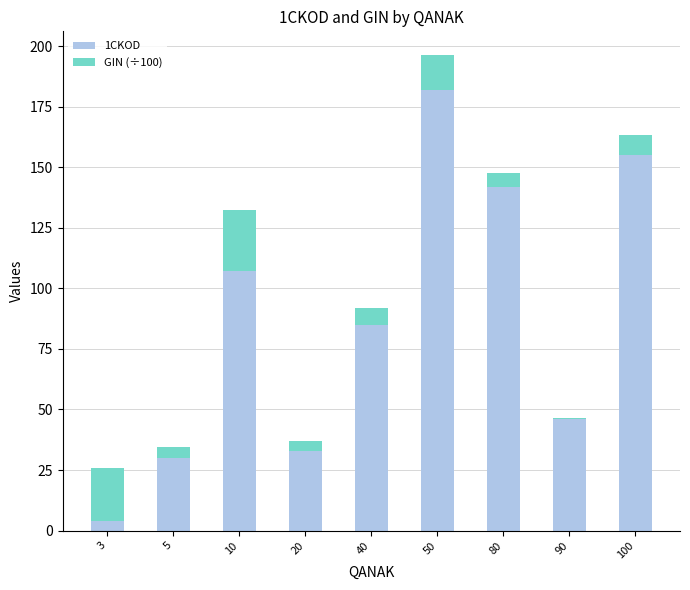

At which category is the sum across all series the highest?

50